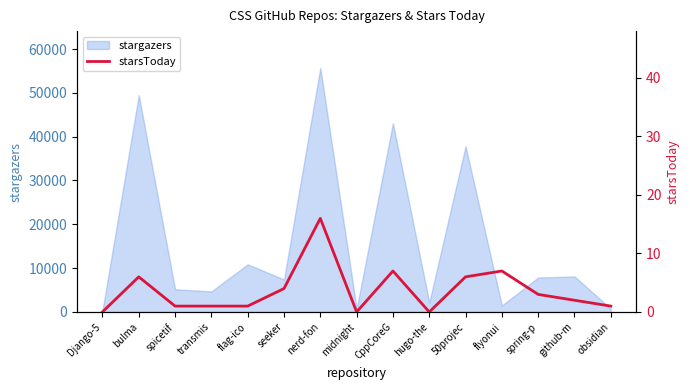

At which category does the chart reach its minimum across all series?

Django-5